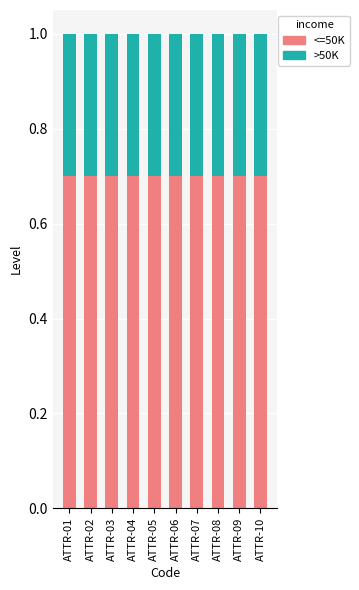

The <=50K series shows 0.1 at ATTR-05. True or false?

False